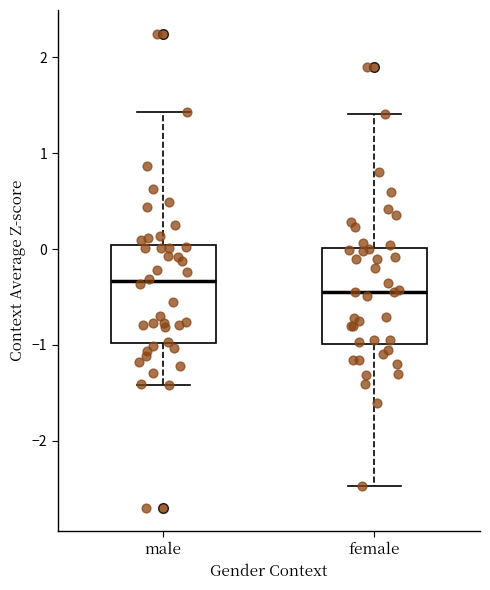

Reading left to right, read every box against the y-axis: the position of its median line, the range the box covers, and the ends of its whiskers. The values are not printed on the chart, so give them approximately, as read against the axis.

male: median -0.3, box -1.0 to 0.0, whiskers -1.4 to 1.4
female: median -0.4, box -1.0 to 0.0, whiskers -2.5 to 1.4